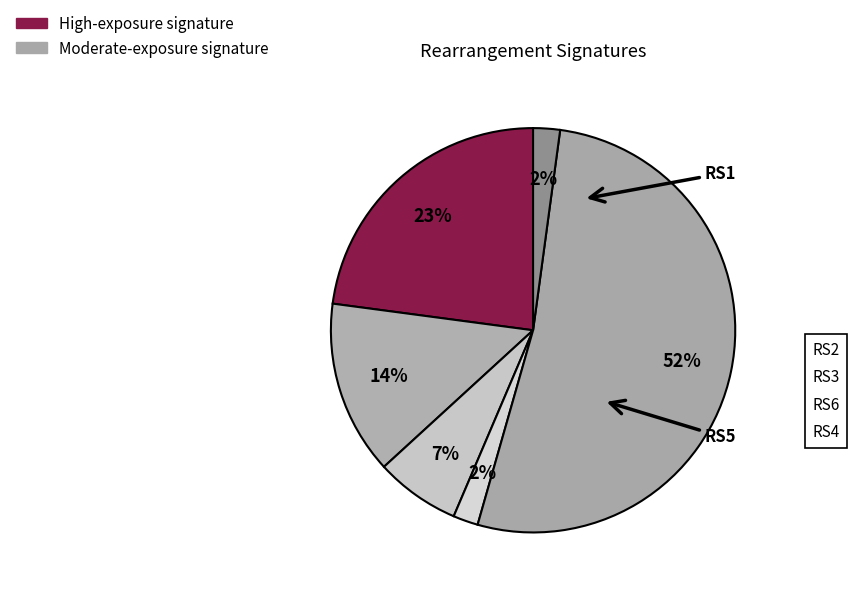

Which slice is the smallest?

Rearrangement Signature 4